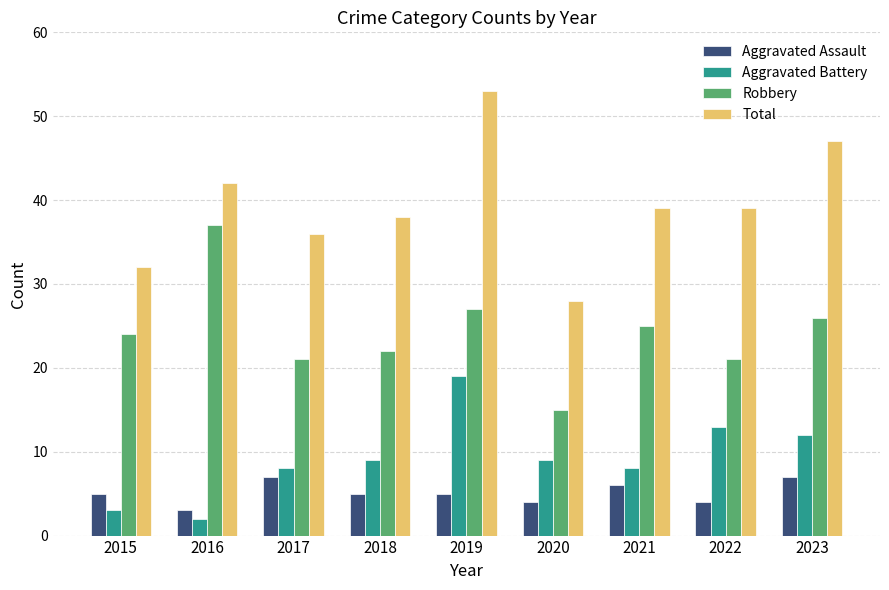

What is the maximum value shown in the chart?

53